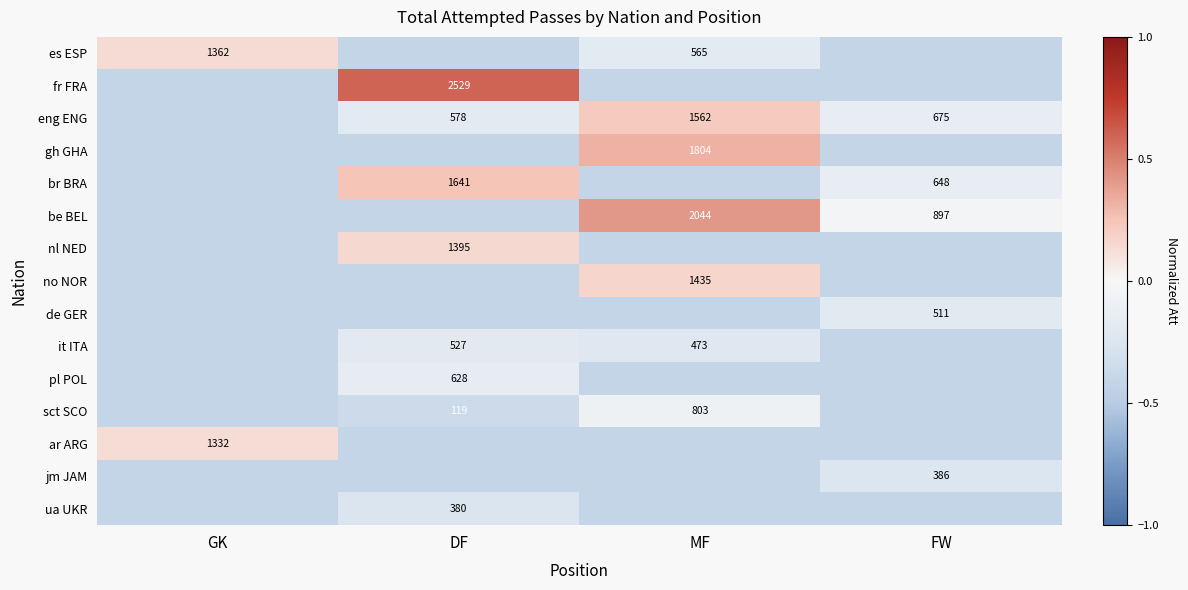

How many distinct data groups are displayed?

15